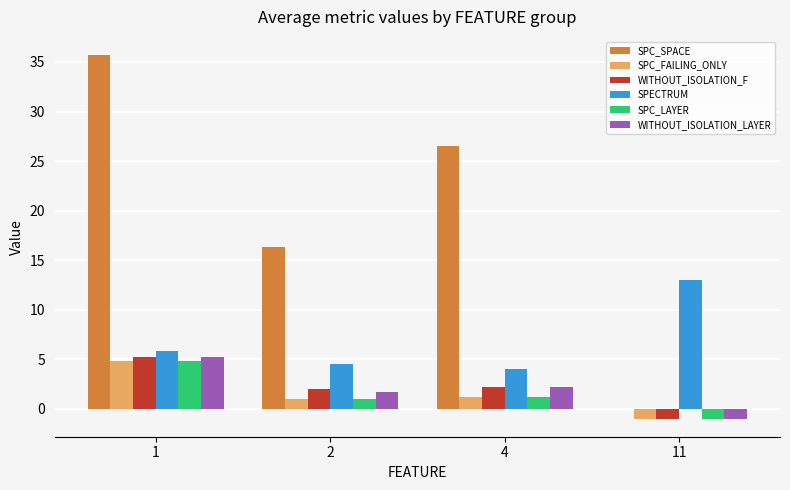

What is the approximate value of SPC_LAYER at 11?

-1.0